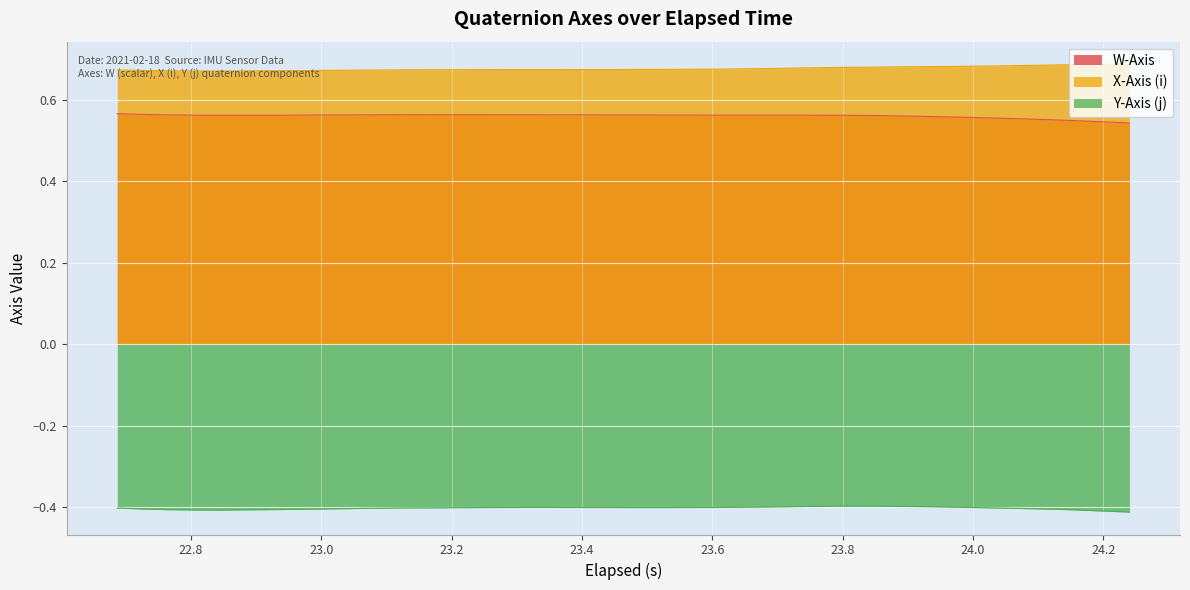

True or false: X-Axis (i) and Y-Axis (j) intersect in this chart.

False